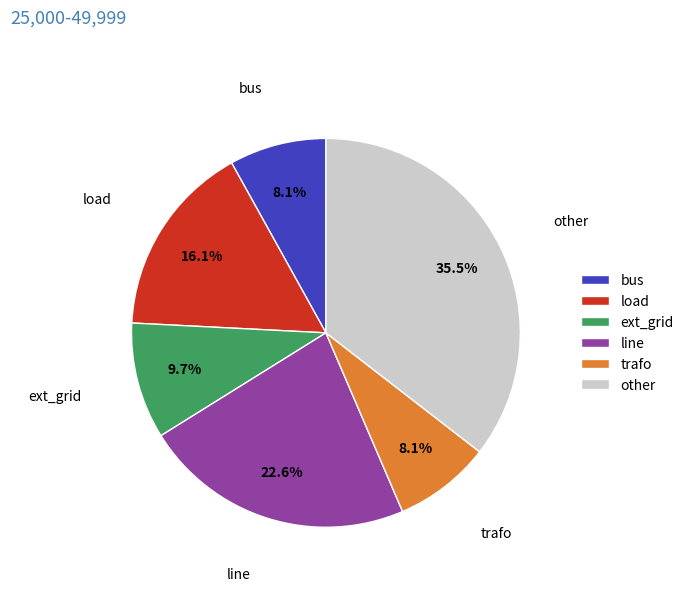

Which slice is the largest?

other